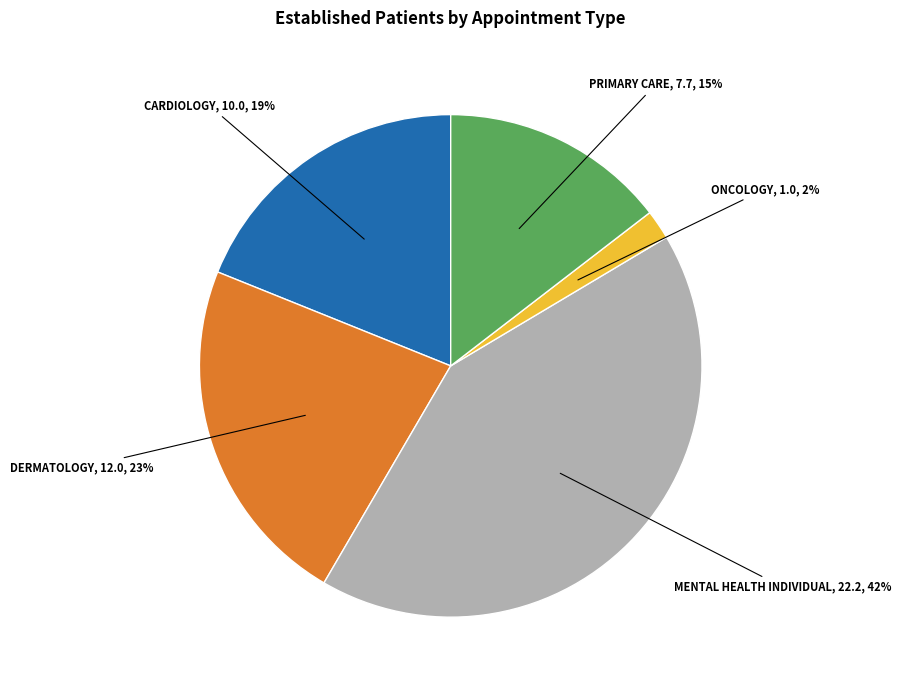

True or false: ONCOLOGY accounts for 2% of the total.

True